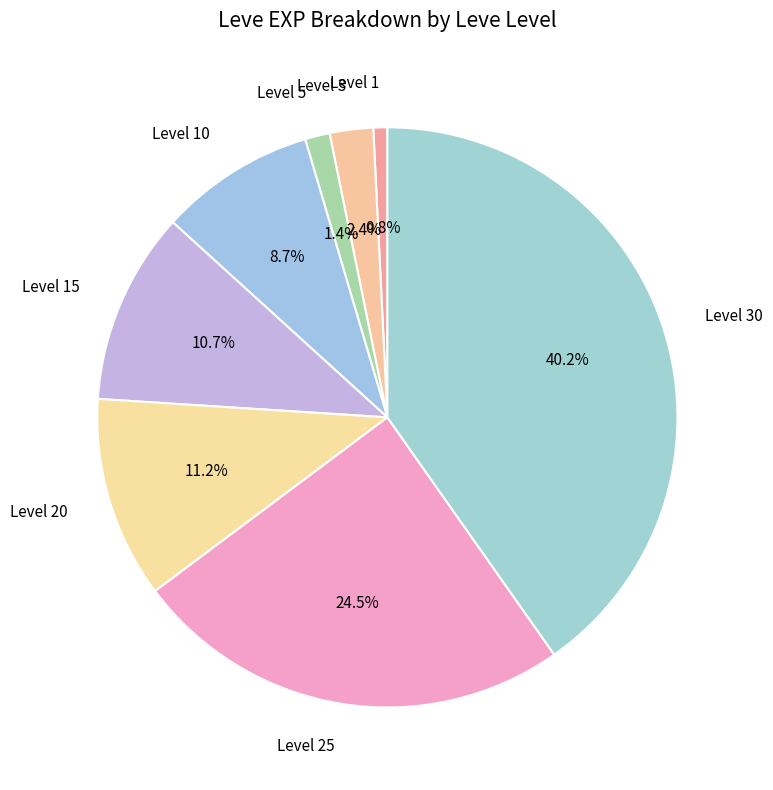

Do Level 25 and Level 30 together represent more than half of the pie?

Yes